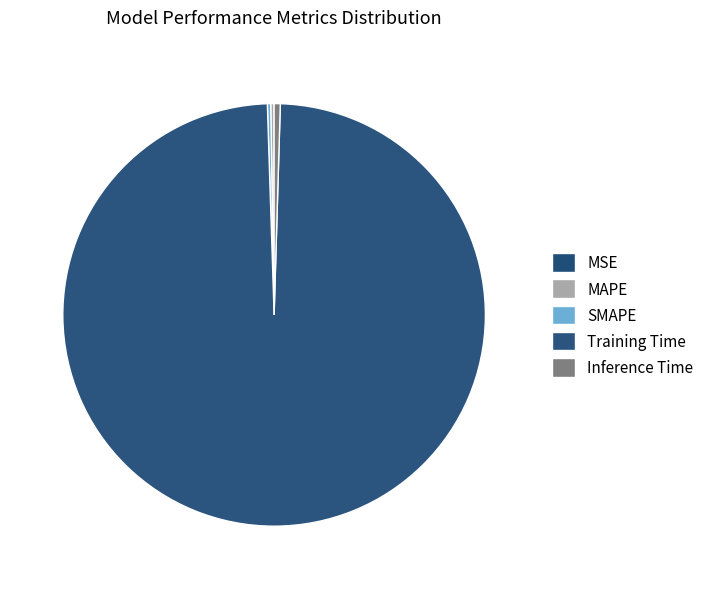

Is it true that Inference Time is 0% of the pie?

True